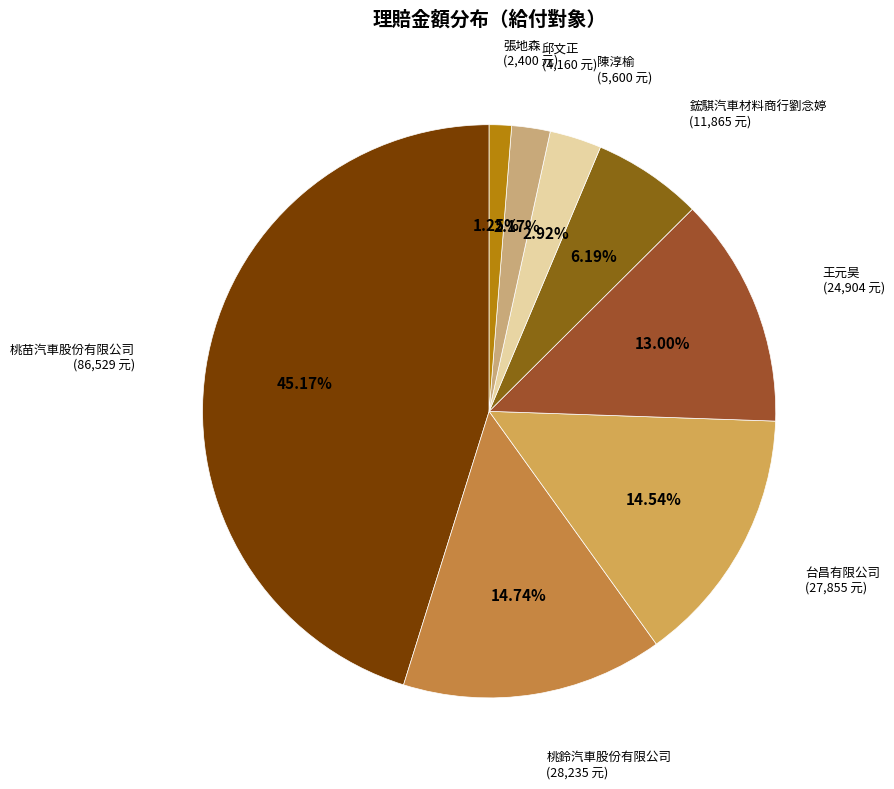

What percentage is the 邱文正 slice, to the nearest percent?

2%